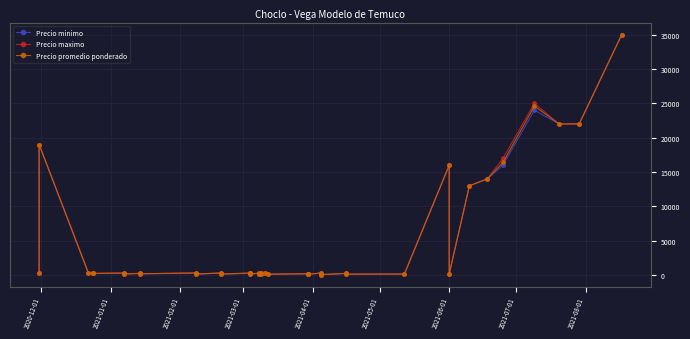

Reading right to left, transcribe all the data shown in this chart.

Precio minimo: 35000	22000	22000	24000	16000	14000	13000	180	16000	160	140	250	80	120	300	140	200	200	140	300	140	280	140	280	140	250	280	150	300	150	300	200	250	160	300	250	300	300	19000	350
Precio maximo: 35000	22000	22000	25000	17000	14000	13000	180	16000	160	150	250	80	120	300	150	200	200	140	320	140	300	150	300	150	250	300	160	310	160	320	200	250	180	300	250	300	300	19000	360
Precio promedio ponderado: 35000	22000	22000	24600	16400	14000	13000	180	16000	160	146	250	80	120	300	144	200	200	140	311	140	289	147	292	145	250	296	155	307	155	308	200	250	170	300	250	300	300	19000	356